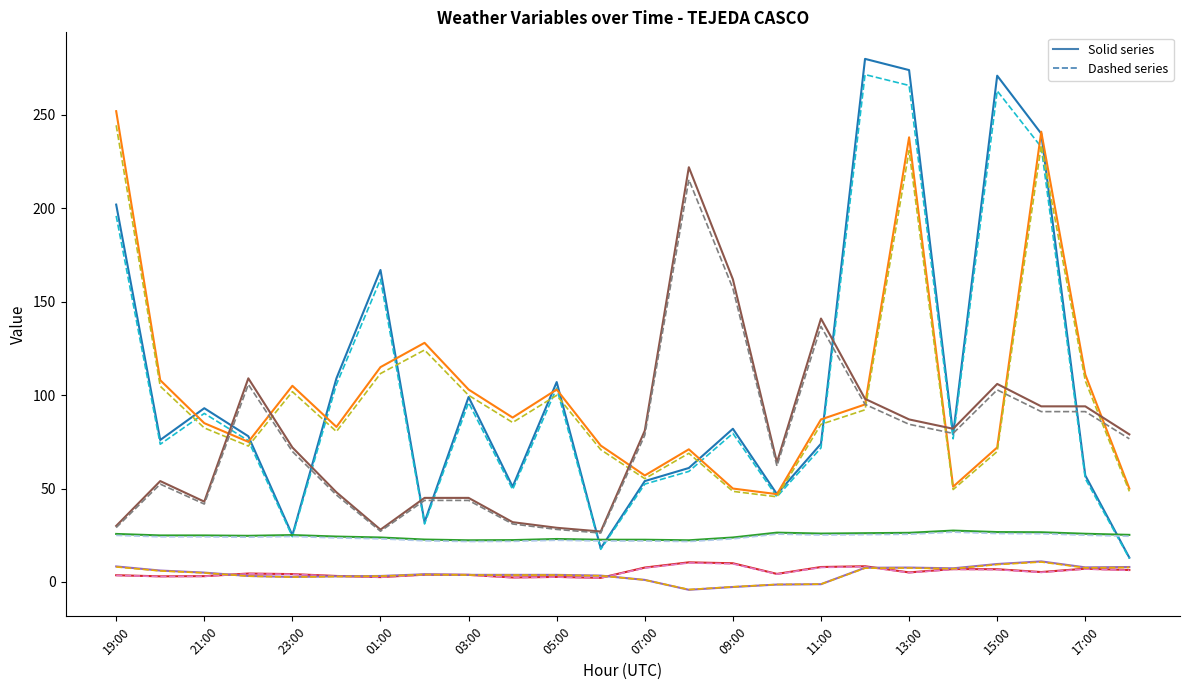

What is the greatest value displayed?

280.0